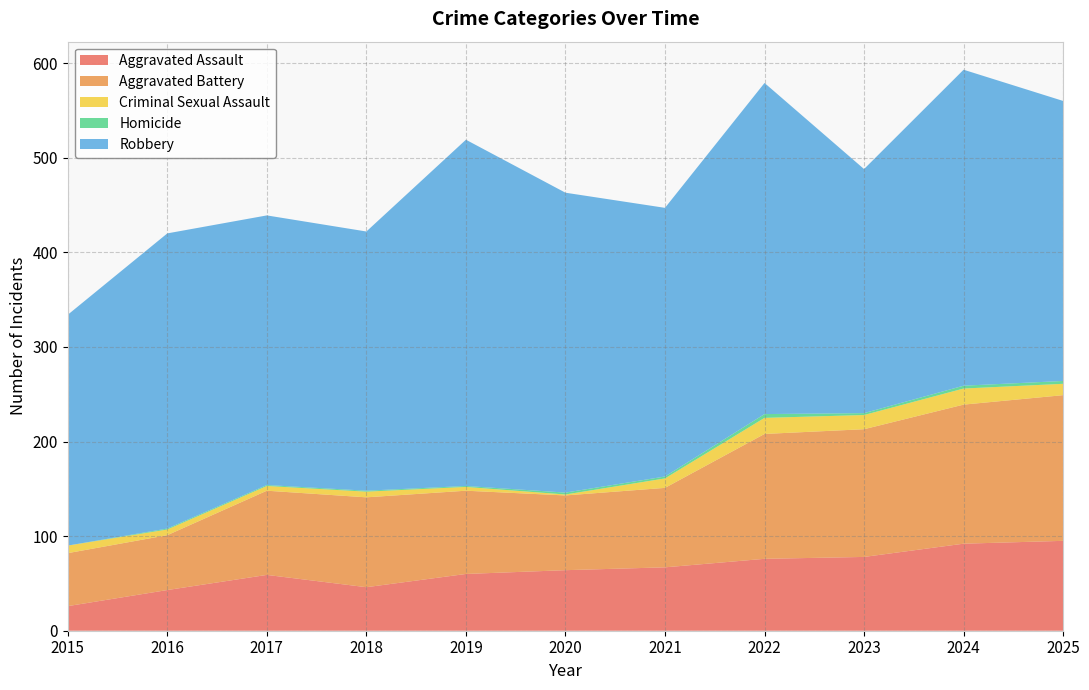

Reading left to right, extract all data points from this chart.

Aggravated Assault: 26	43	59	46	60	64	67	76	78	92	95
Aggravated Battery: 56	58	89	95	88	79	84	132	135	147	154
Criminal Sexual Assault: 8	6	5	6	4	1	10	17	15	17	12
Homicide: 0	1	1	1	1	2	2	4	2	3	3
Robbery: 244	312	285	274	366	317	284	350	258	334	296